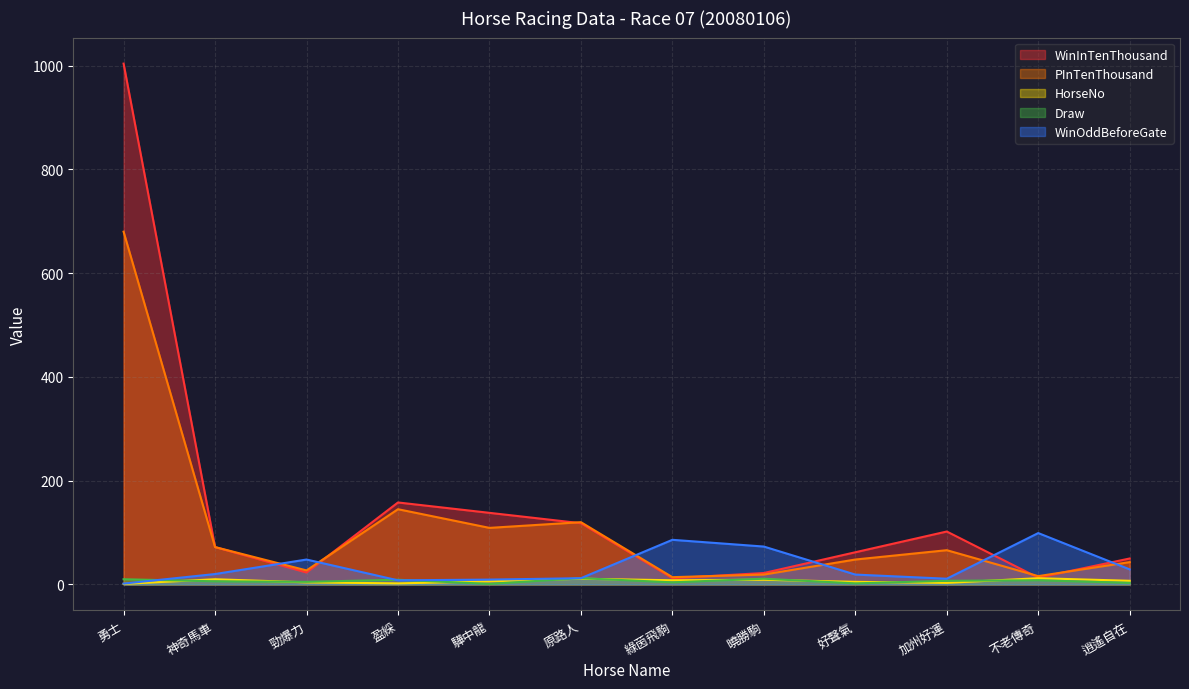

True or false: Draw has a value of 0.7 at 逍遙自在.

False